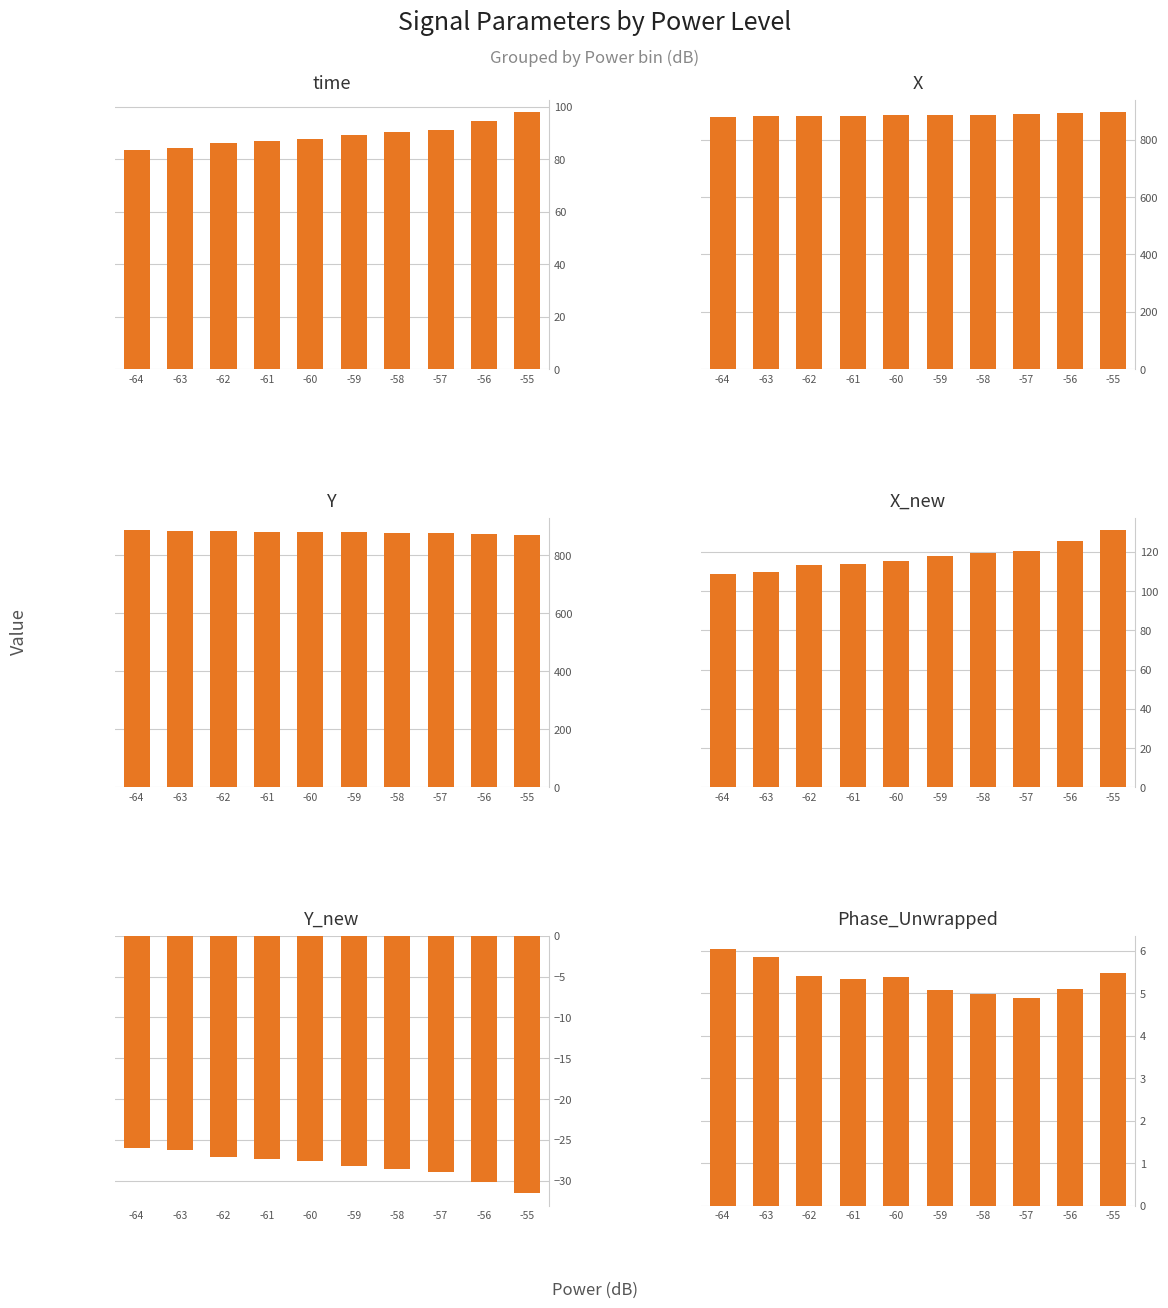

What is the difference between the Y values at -56 and -55?

4.1